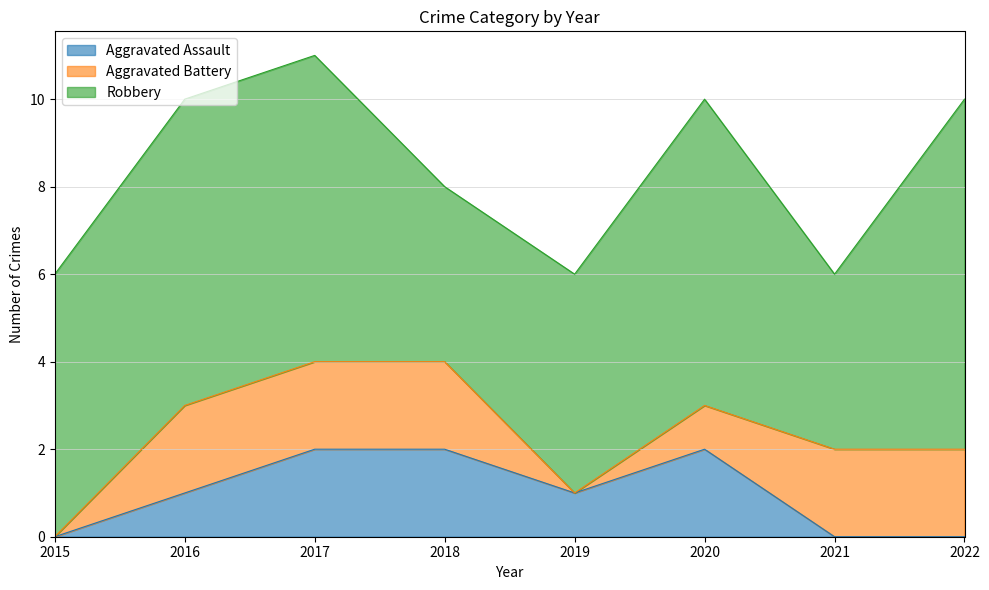

How many lines are shown in the chart?

3